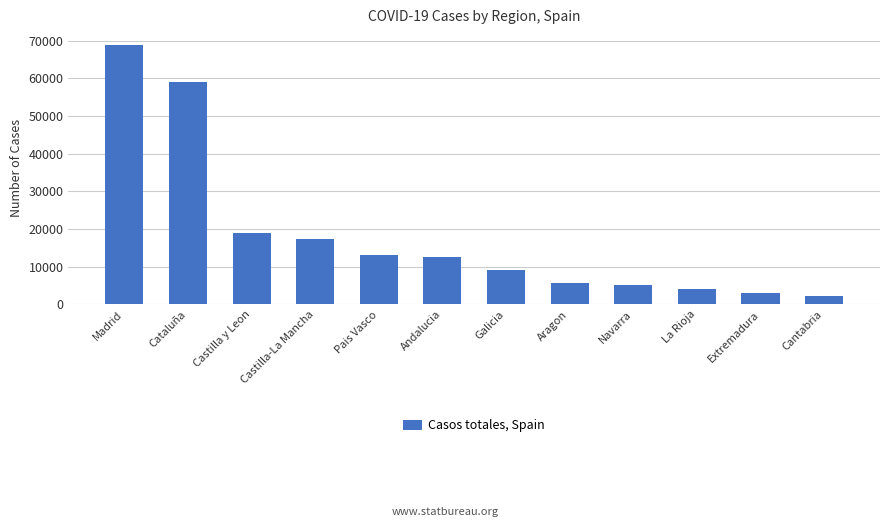

Is it true that the value at Aragon is 5695?

True